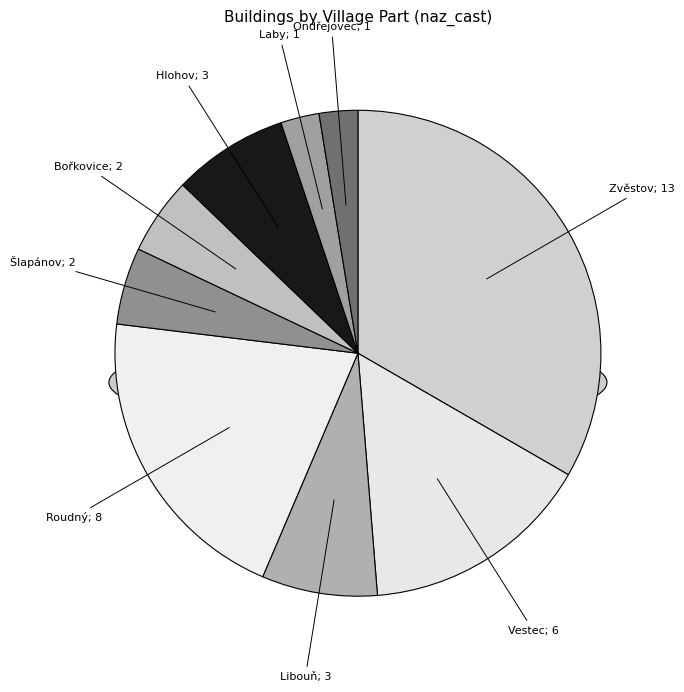

Does Laby represent more than half of the total?

No